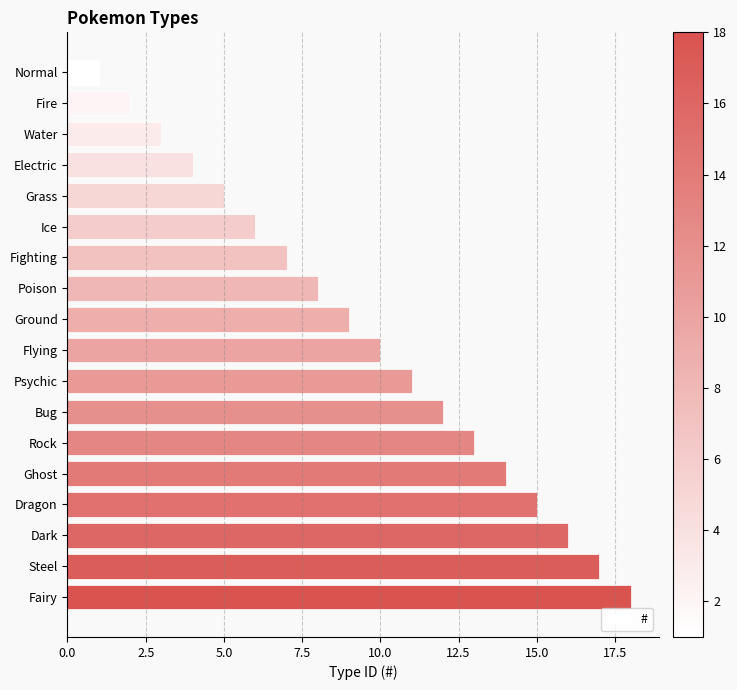

What is the label of the 5th bar from the bottom?

Ghost